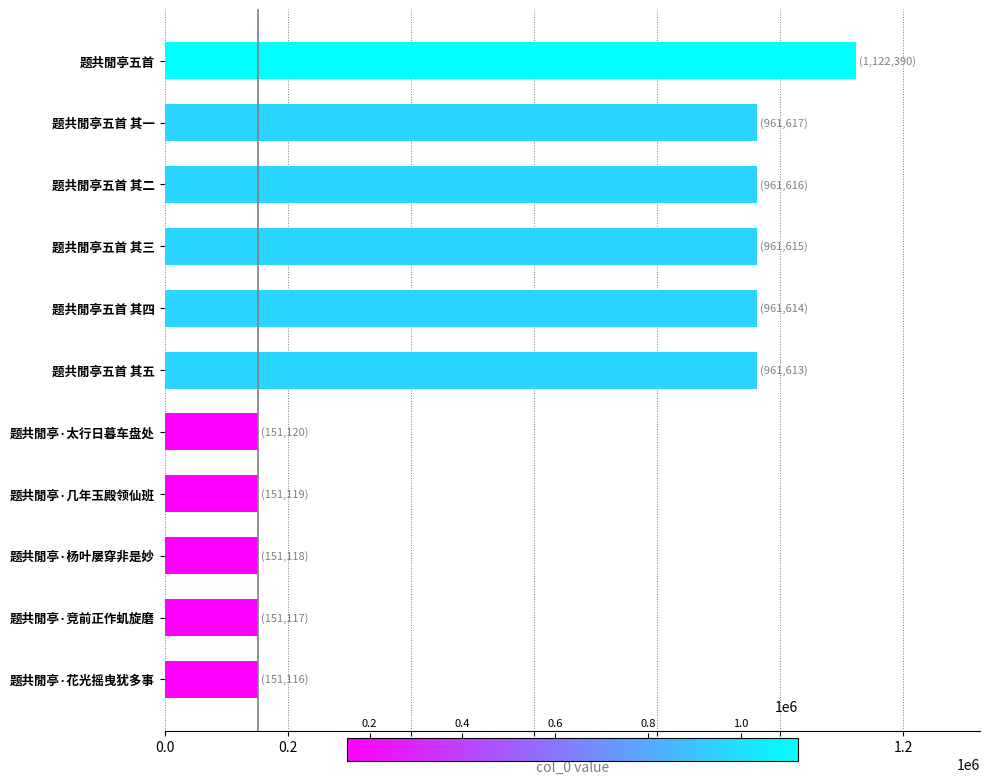

Read the value at 题共閒亭五首 其五.

961613